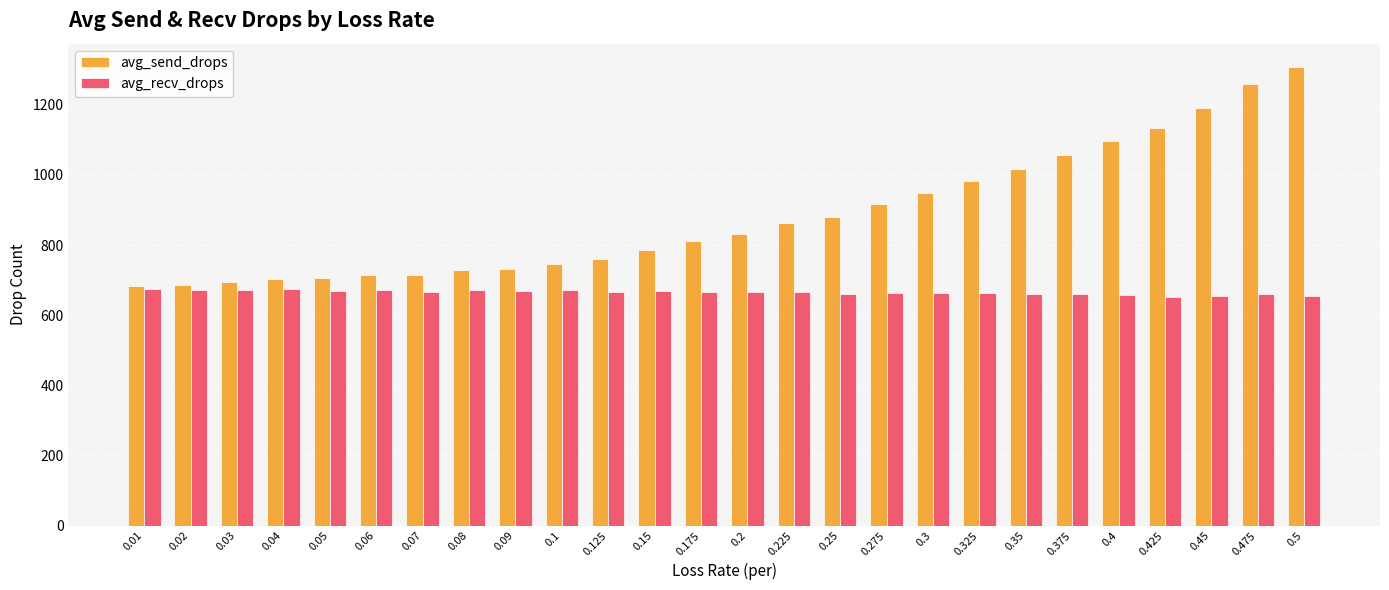

What is the minimum value for avg_send_drops?

682.1